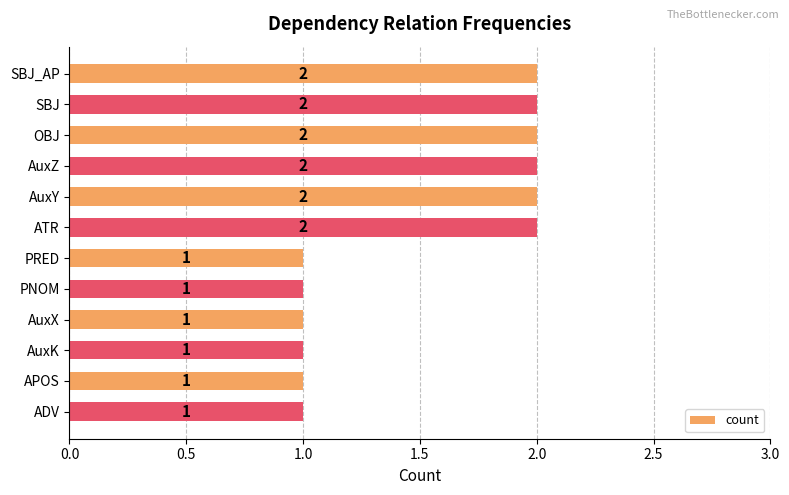

Does the chart contain stacked bars?

No